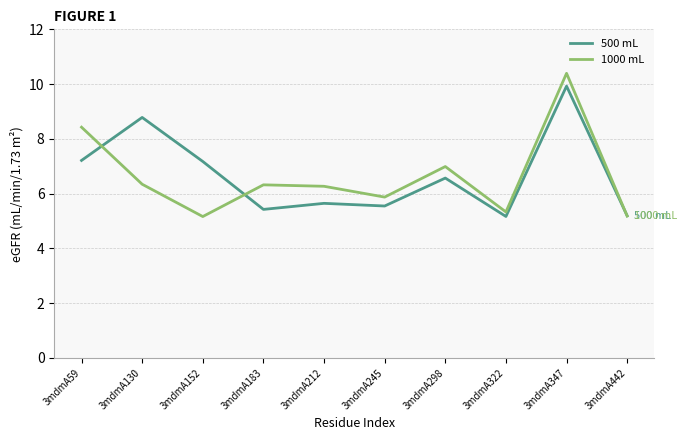

At which category is the sum across all series the highest?

3mdmA347